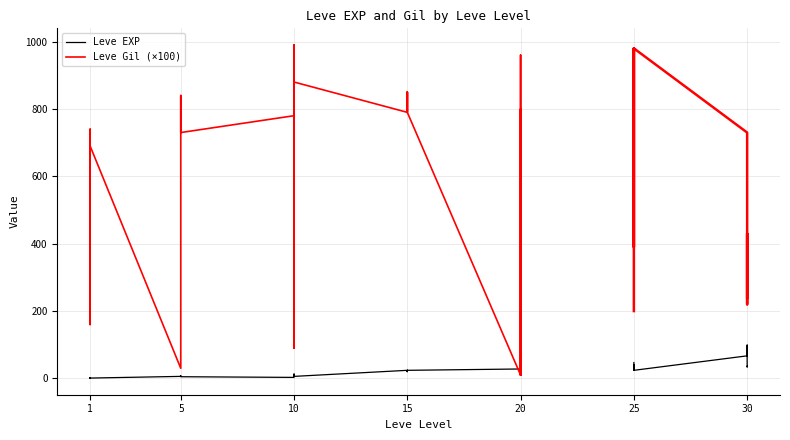

Count the number of categories in the chart.

30